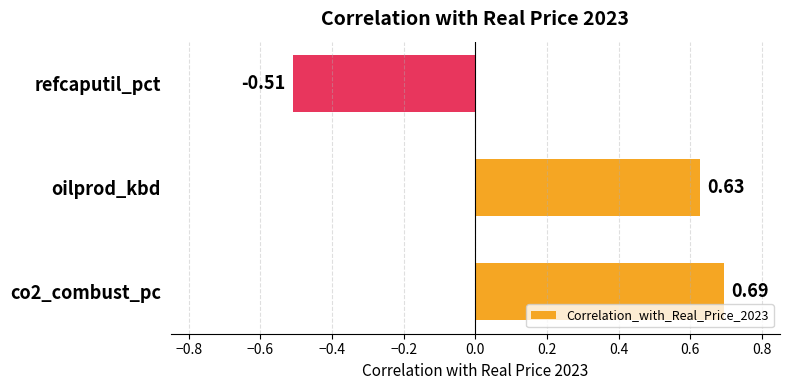

Rank the categories by value from highest to lowest.

co2_combust_pc, oilprod_kbd, refcaputil_pct